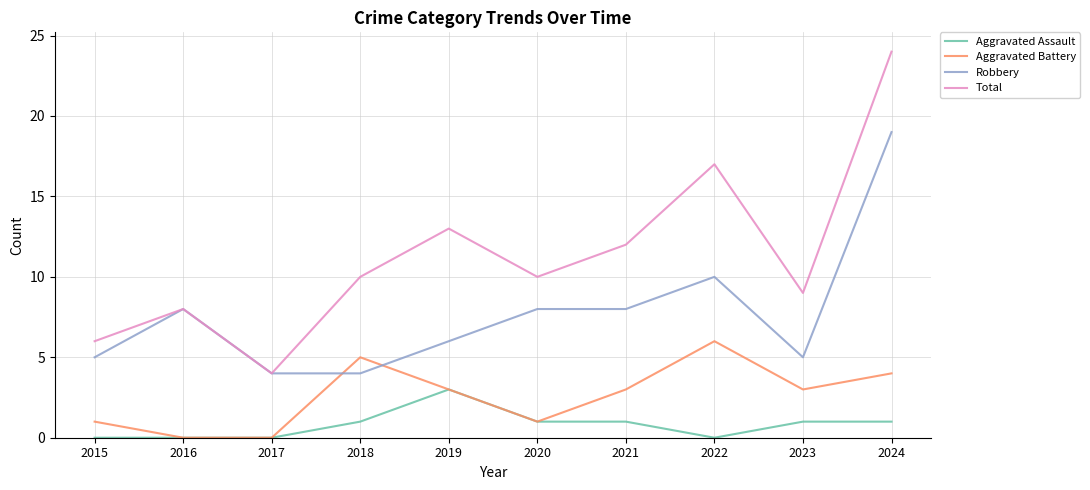

How many interior local peaks does the Total series have?

3